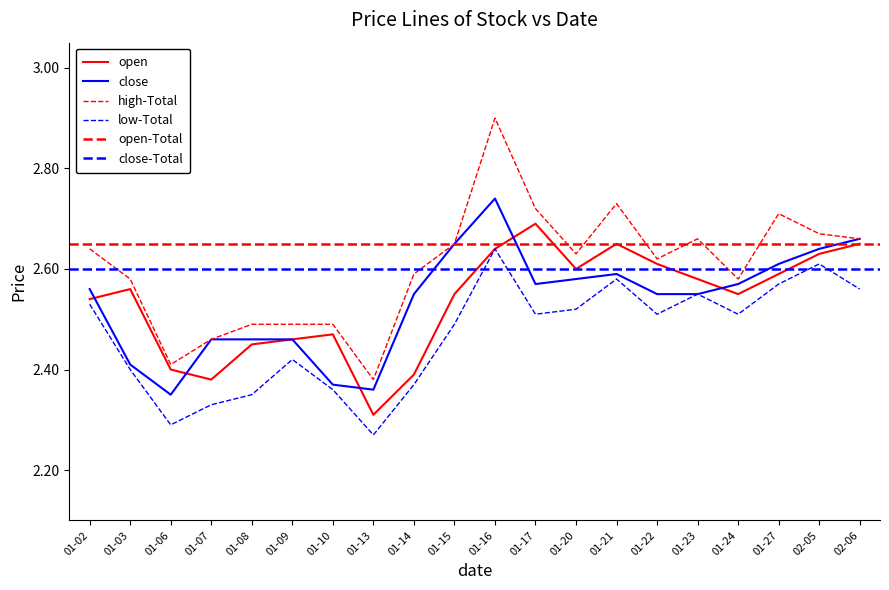

True or false: low has a value of 3.7 at 01-24.

False